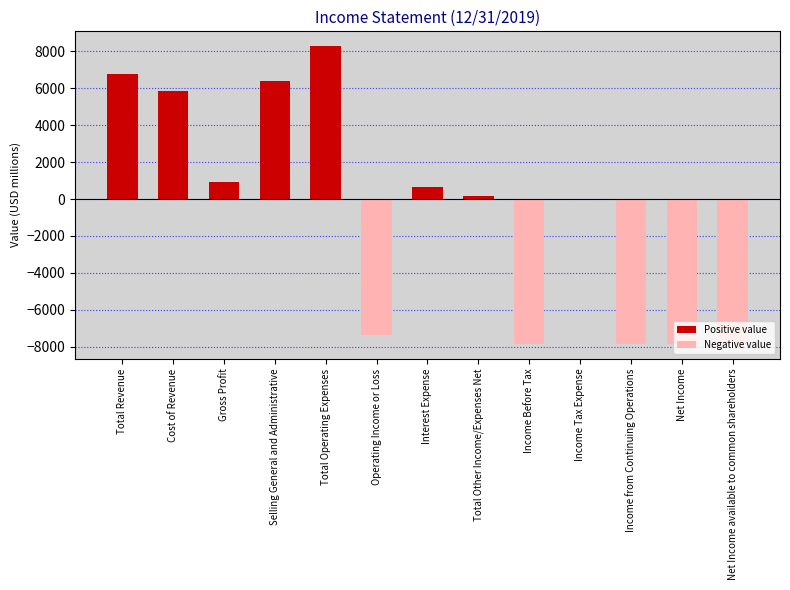

What is the change in value from Selling General and Administrative to Net Income available to common shareholders?

-14229.0